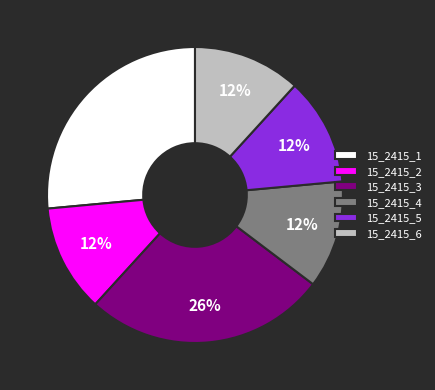

True or false: 15_2415_2 accounts for 23% of the total.

False